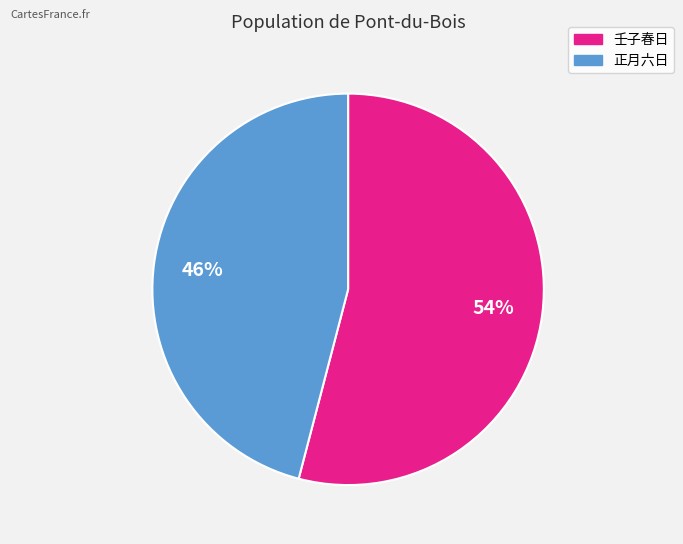

Do 正月六日 and 壬子春日 together represent more than half of the pie?

Yes